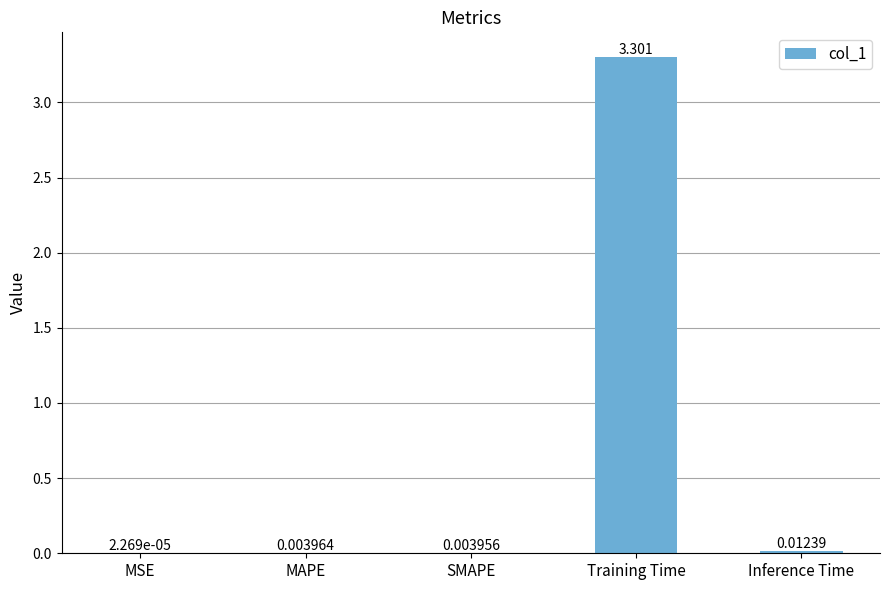

At which label is the value closest to 1?

Inference Time